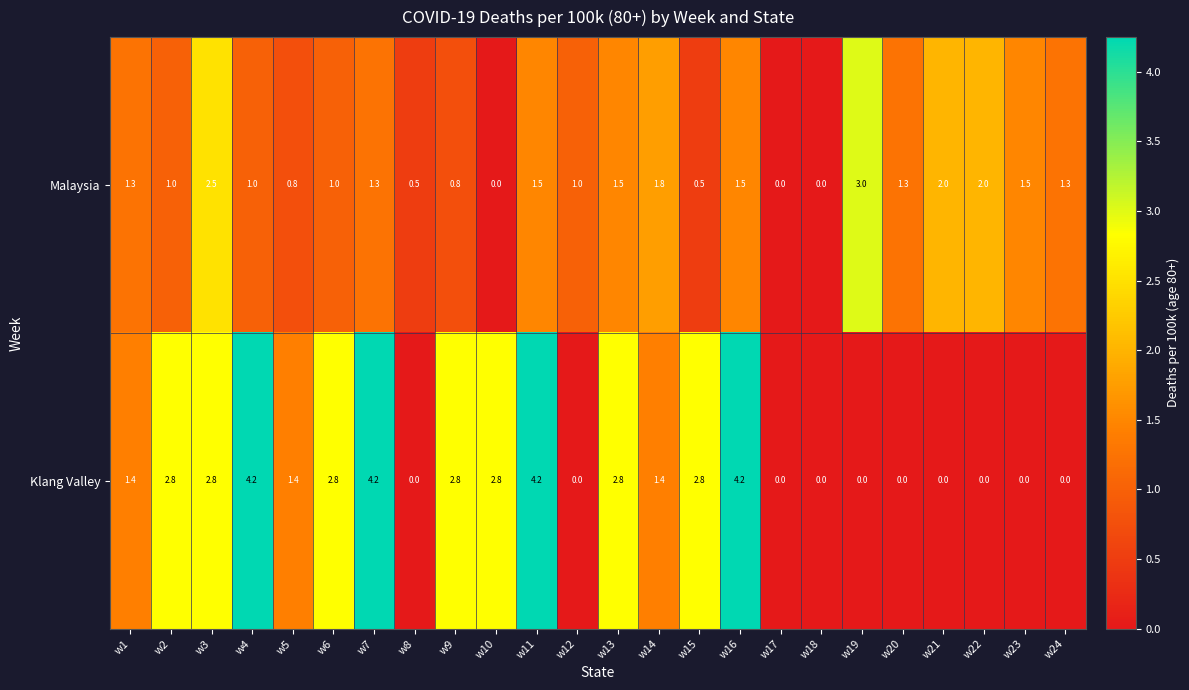

The value of Klang Valley at w16 is 6.5. True or false?

False